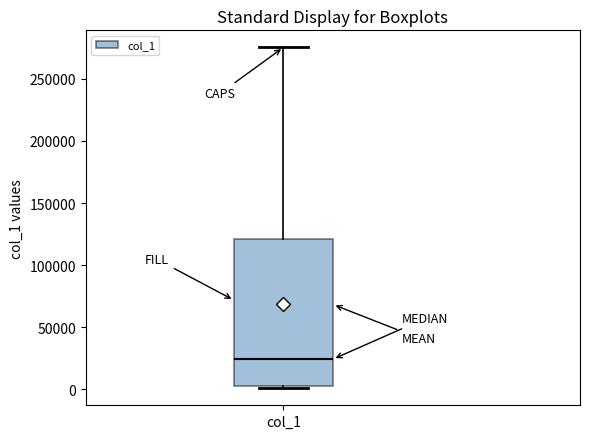

Transcribe this box plot: give where the median line is, the range the box spans, and where the two whiskers end, as read against the y-axis. The values are not printed on the chart, so give them approximately, as read against the axis.

median 25000, box 5000 to 120000, whiskers 0 to 275000